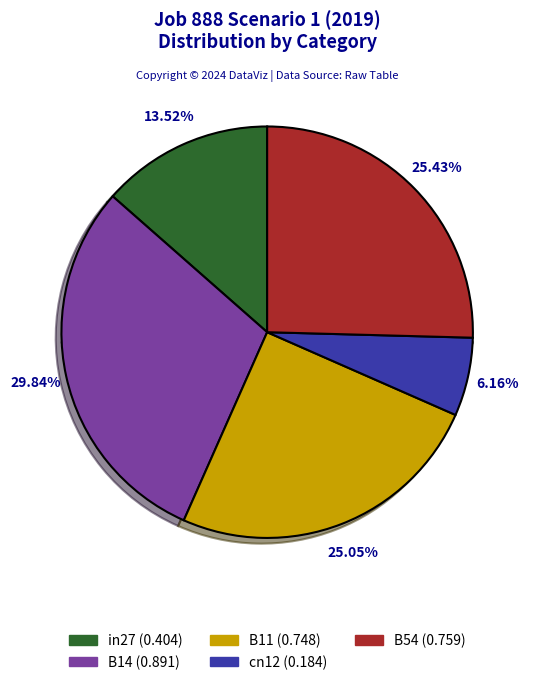

Does any single category account for the majority?

No